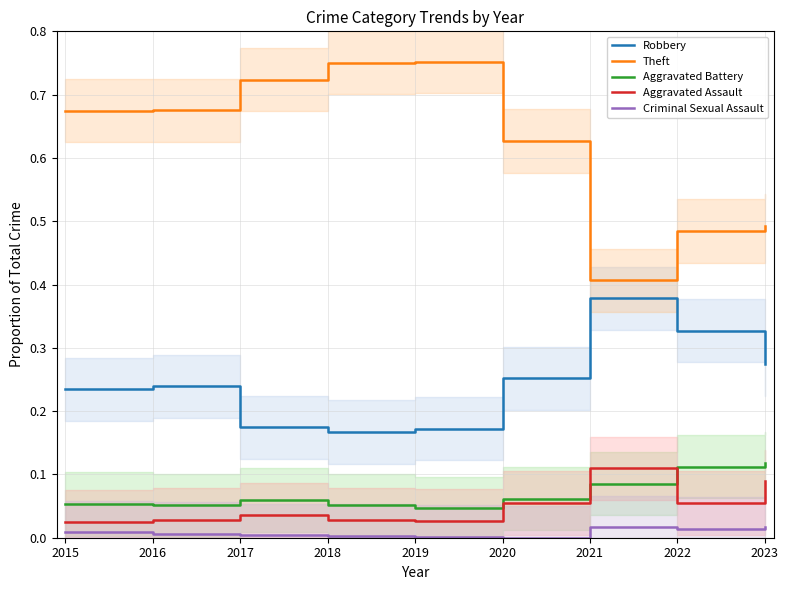

Reading right to left, list all the values displayed in this chart.

Robbery: 2023=0.3	2022=0.3	2021=0.4	2020=0.3	2019=0.2	2018=0.2	2017=0.2	2016=0.2	2015=0.2
Theft: 2023=0.5	2022=0.5	2021=0.4	2020=0.6	2019=0.8	2018=0.8	2017=0.7	2016=0.7	2015=0.7
Aggravated Battery: 2023=0.1	2022=0.1	2021=0.1	2020=0.1	2019=0.0	2018=0.1	2017=0.1	2016=0.1	2015=0.1
Aggravated Assault: 2023=0.1	2022=0.1	2021=0.1	2020=0.1	2019=0.0	2018=0.0	2017=0.0	2016=0.0	2015=0.0
Criminal Sexual Assault: 2023=0.0	2022=0.0	2021=0.0	2020=0.0	2019=0.0	2018=0.0	2017=0.0	2016=0.0	2015=0.0